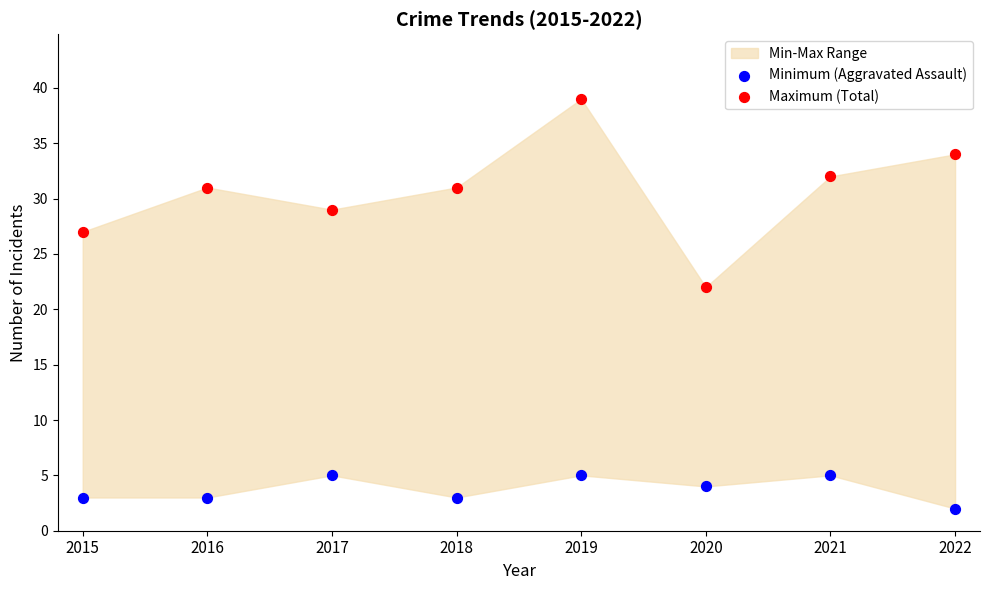

Which series contains the lowest Y value?

Minimum (Aggravated Assault)